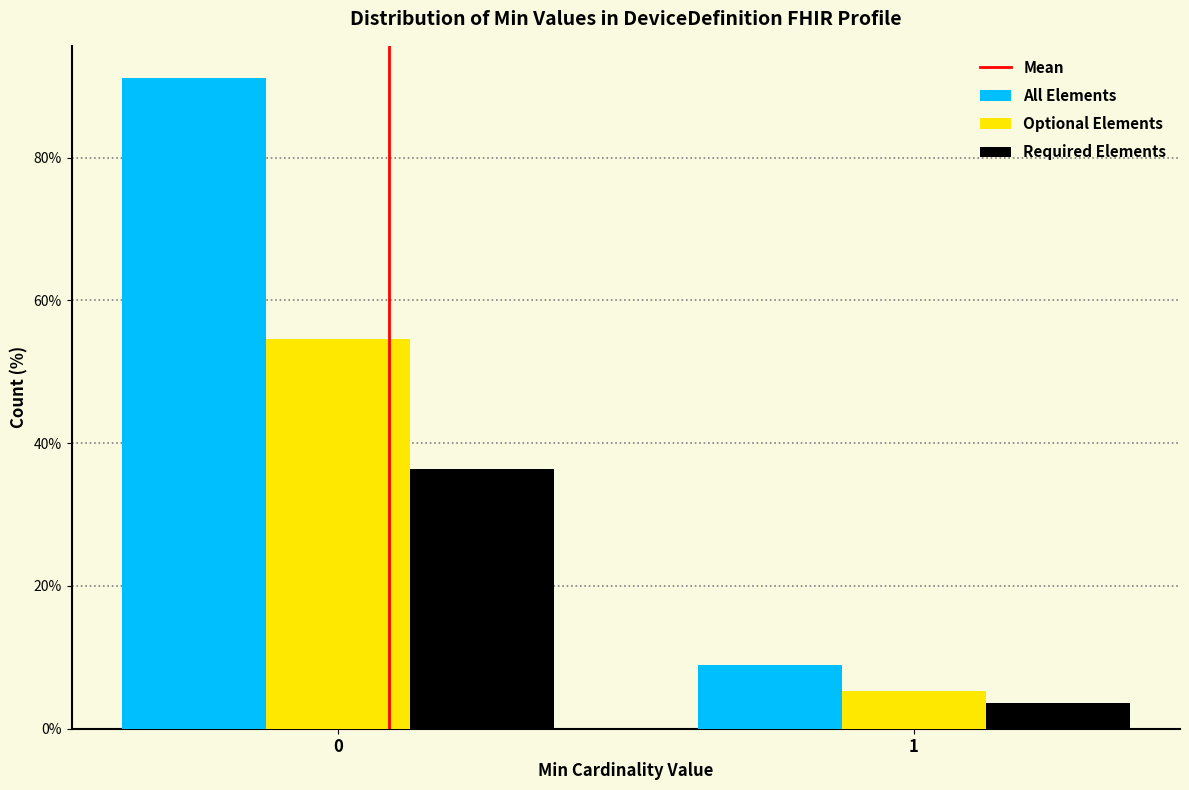

Reading left to right, list all the values displayed in this chart.

All Elements: 91.1	8.9
Optional Elements: 54.7	5.3
Required Elements: 36.4	3.6